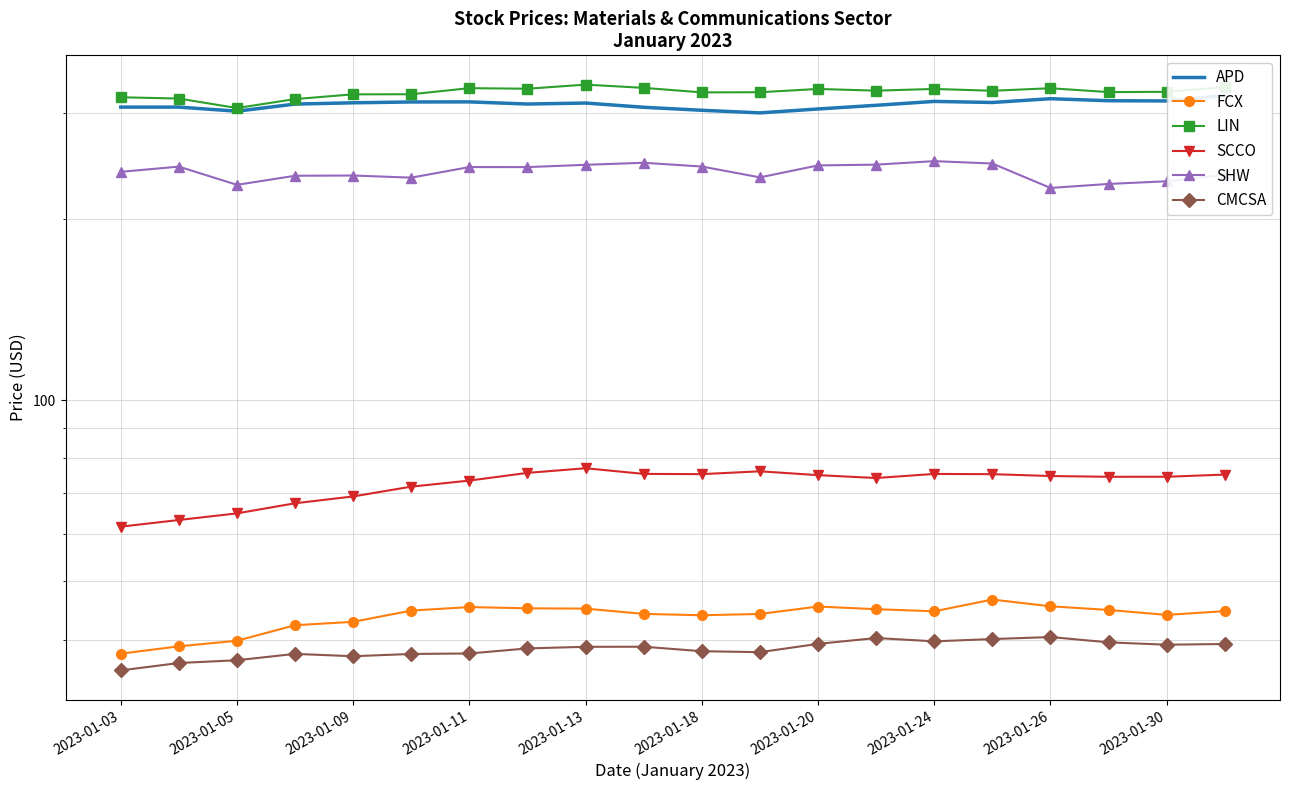

At 19, list the series in order from largest to smallest.

LIN, APD, SHW, SCCO, FCX, CMCSA